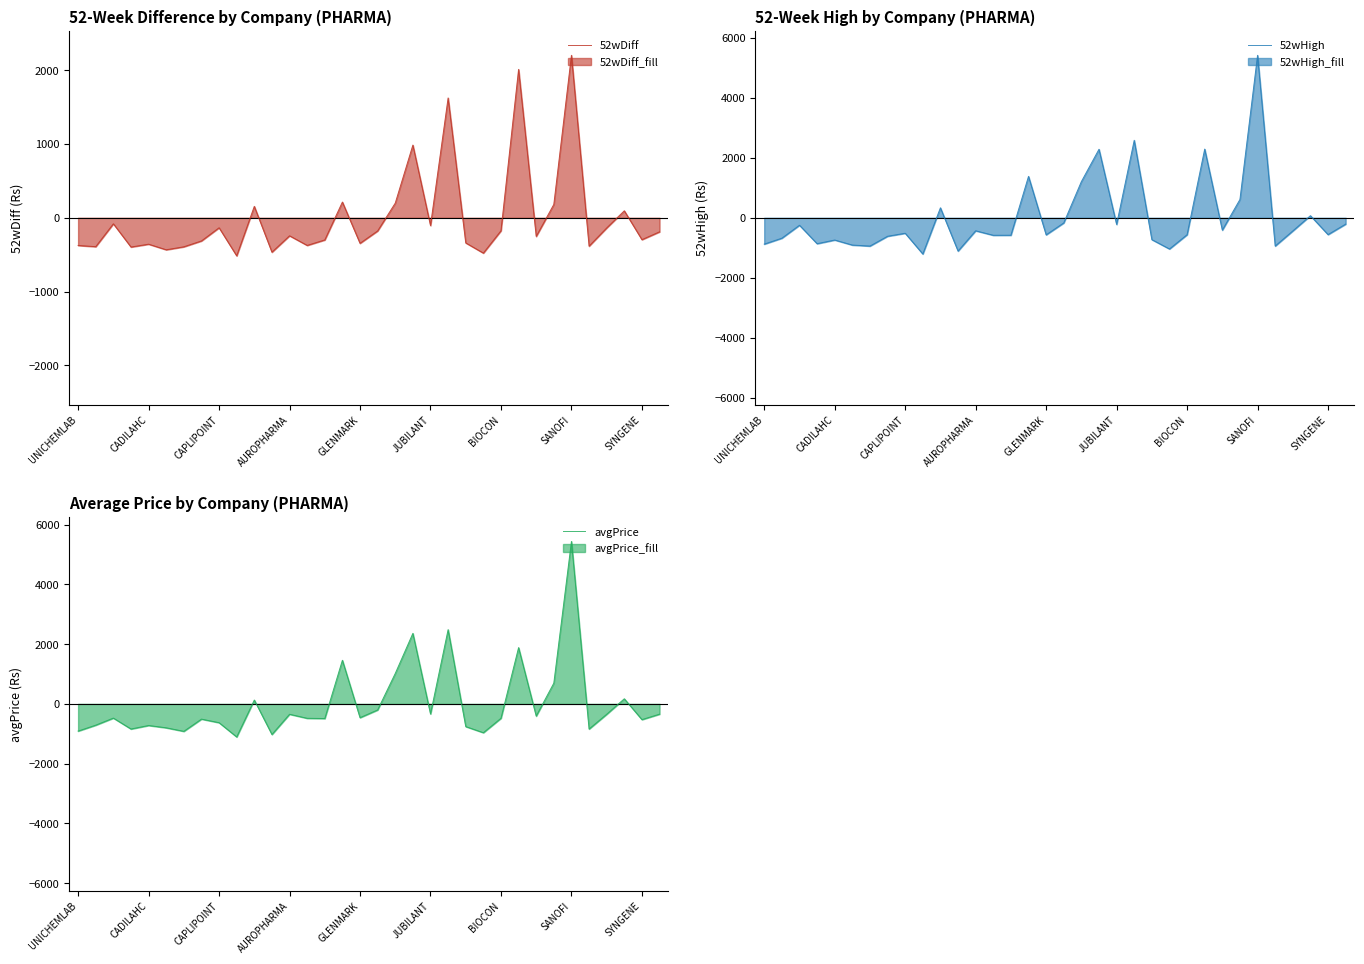

What is the maximum value for 52wDiff?

2199.8